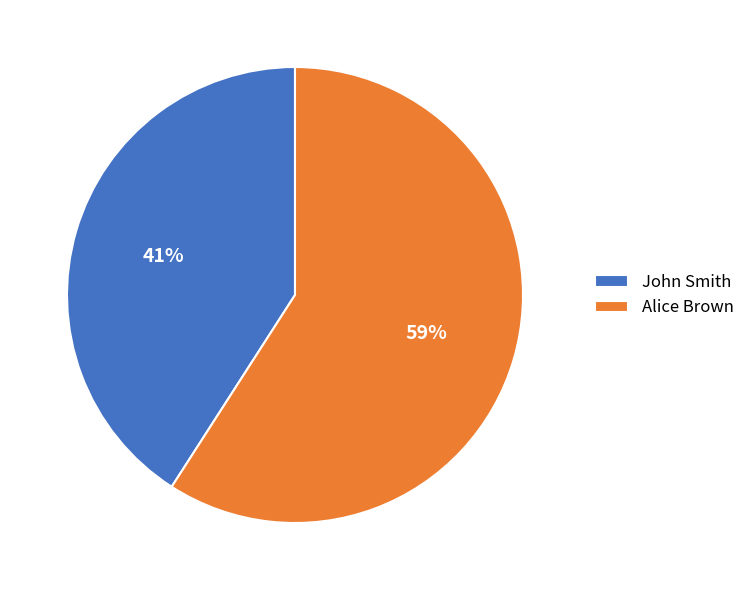

How many slices are in this pie chart?

2